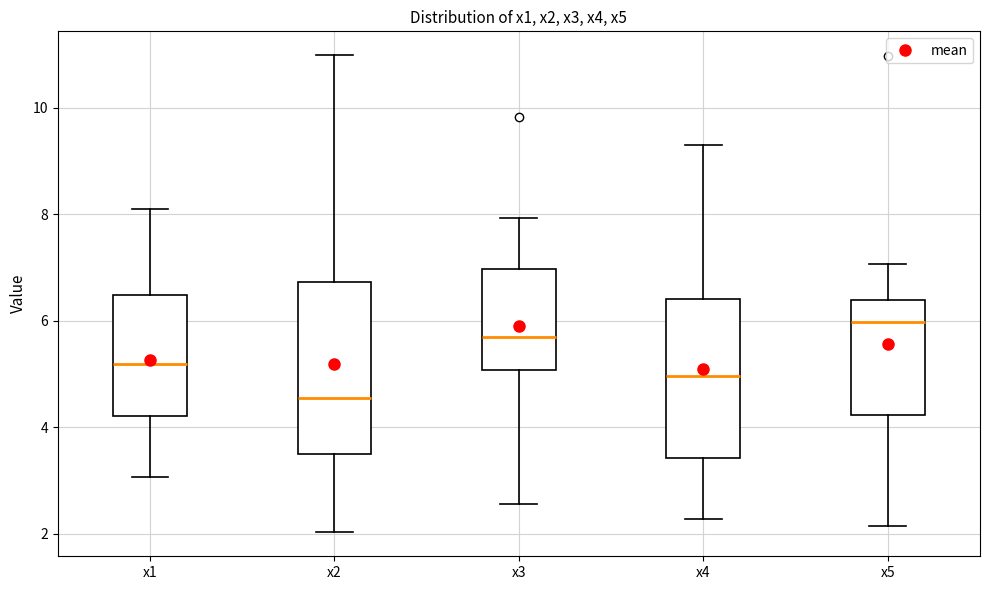

Reading left to right, transcribe this box plot: for each box, give where its median line is, the range the box spans, and where its two whiskers end, as read against the y-axis. The values are not printed on the chart, so give them approximately, as read against the axis.

x1: median 5.2, box 4.2 to 6.4, whiskers 3.0 to 8.2
x2: median 4.6, box 3.4 to 6.8, whiskers 2.0 to 11.0
x3: median 5.6, box 5.0 to 7.0, whiskers 2.6 to 8.0
x4: median 5.0, box 3.4 to 6.4, whiskers 2.2 to 9.2
x5: median 6.0, box 4.2 to 6.4, whiskers 2.2 to 7.0